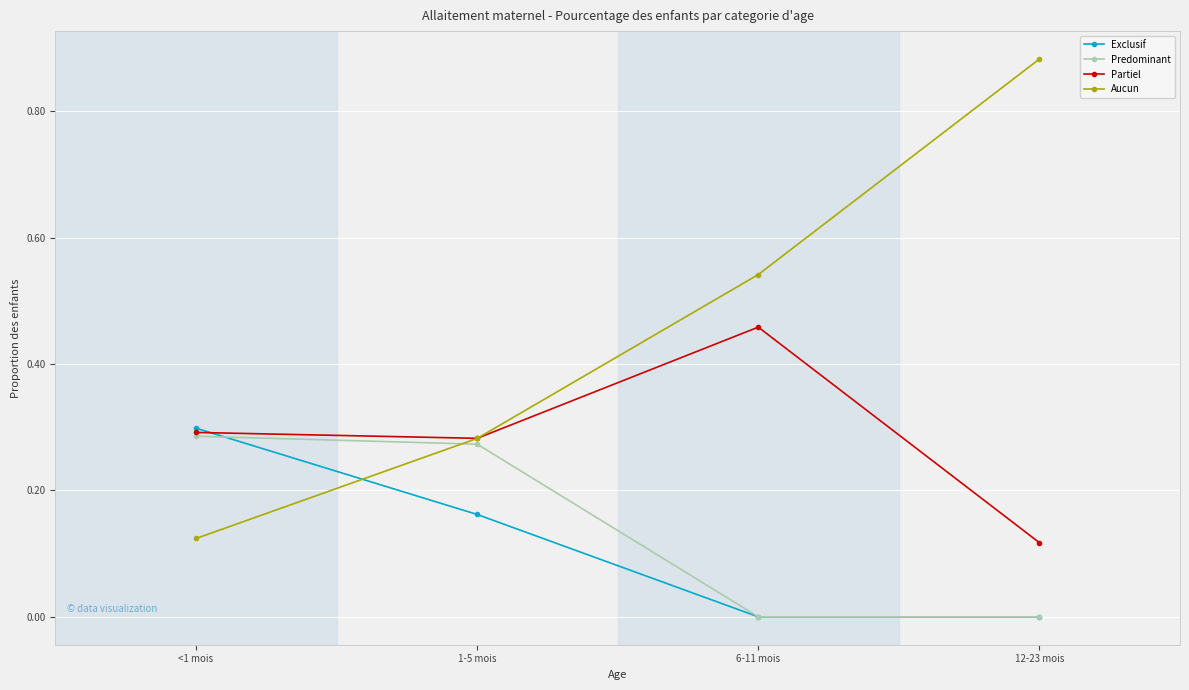

Which series has the largest total across all categories?

Aucun